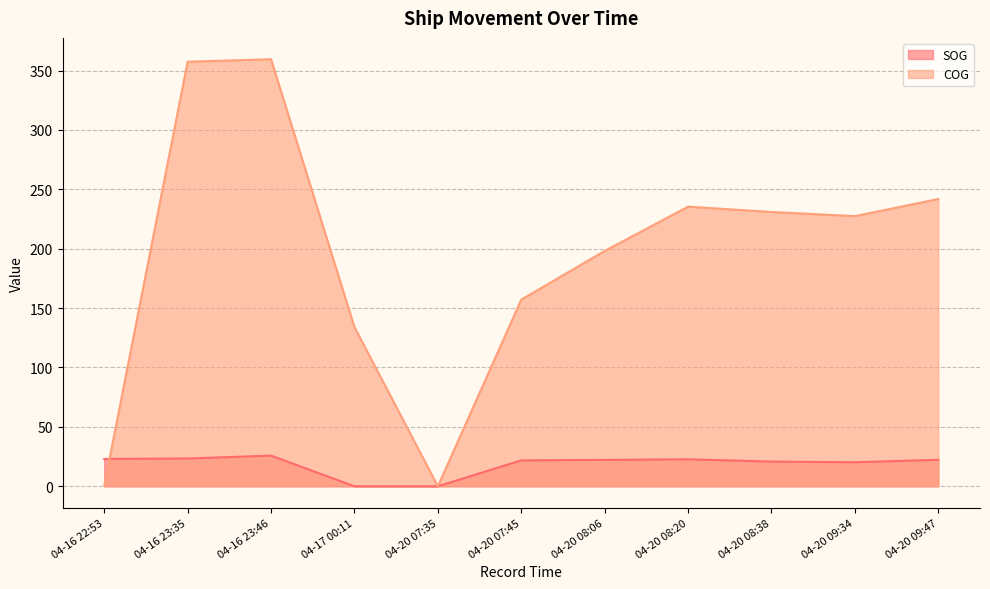

What is the value of the SOG point at the 9th from the left?

20.8